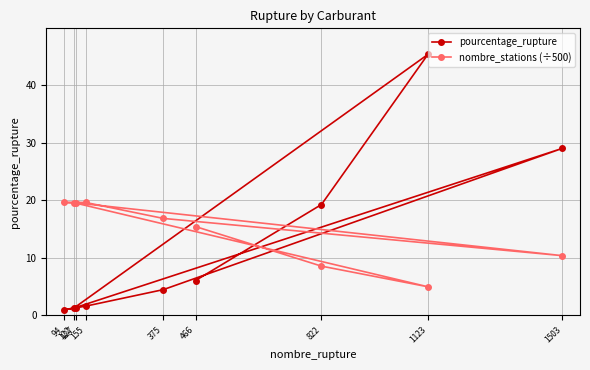

What is the total value across all series at 122?

20.8